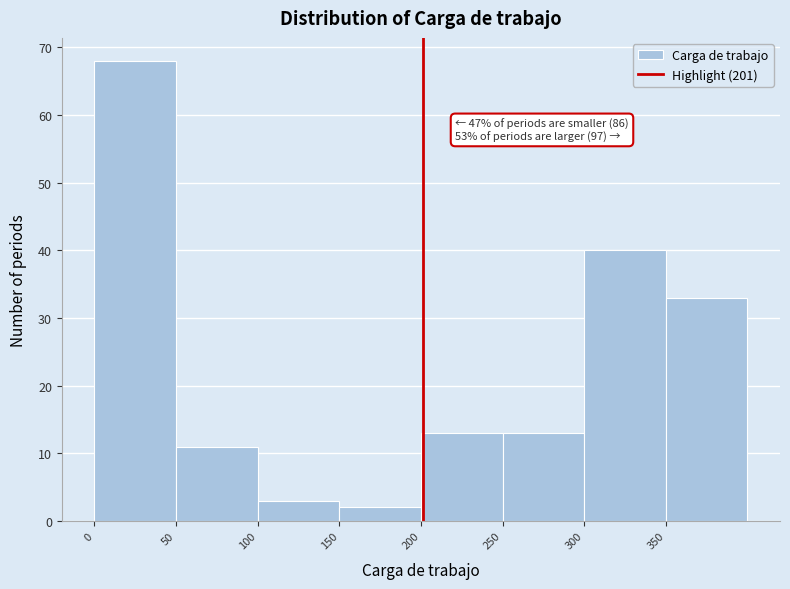

Over which range of the x-axis is the bar tallest?

0 to 50